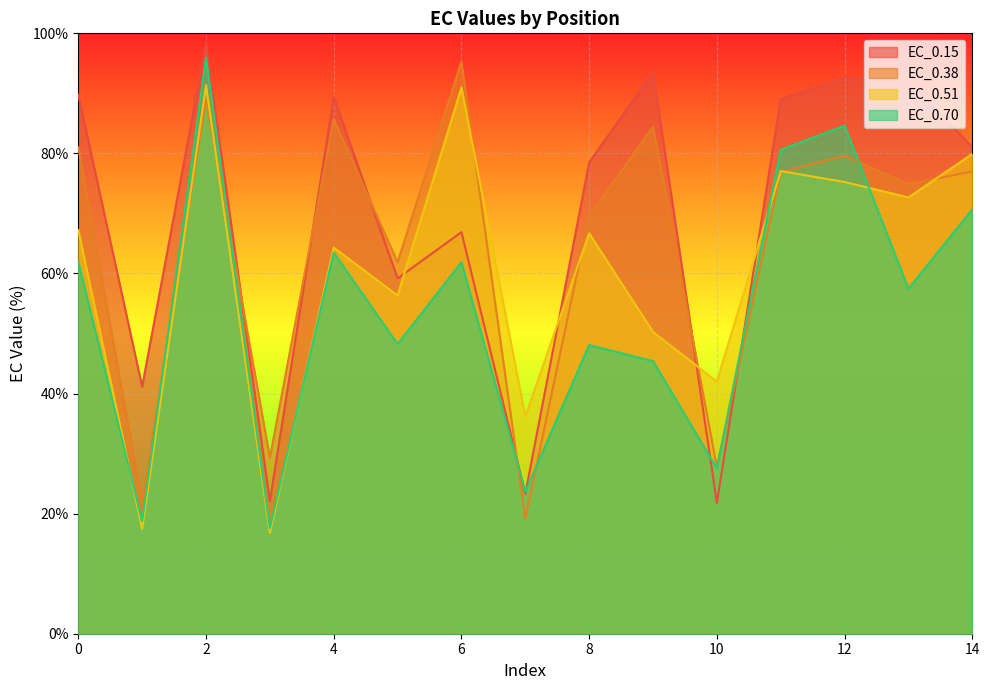

What is the total value across all series at 6?

315.0